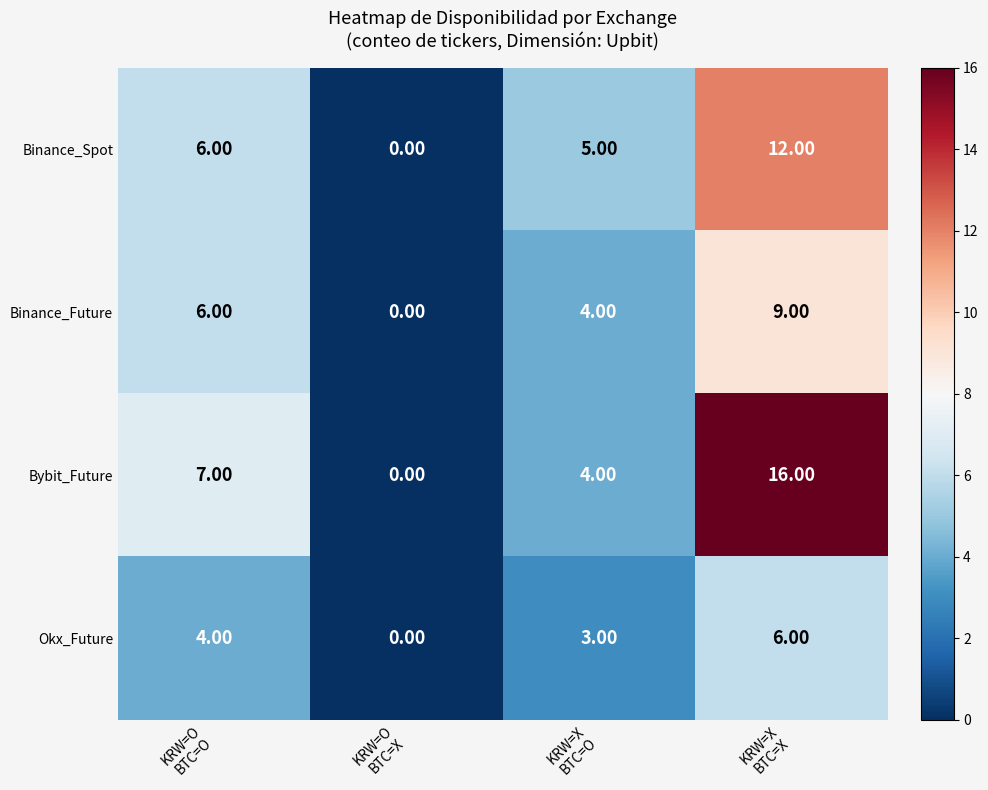

Rank the series by their maximum value, from lowest to highest.

Okx_Future, Binance_Future, Binance_Spot, Bybit_Future